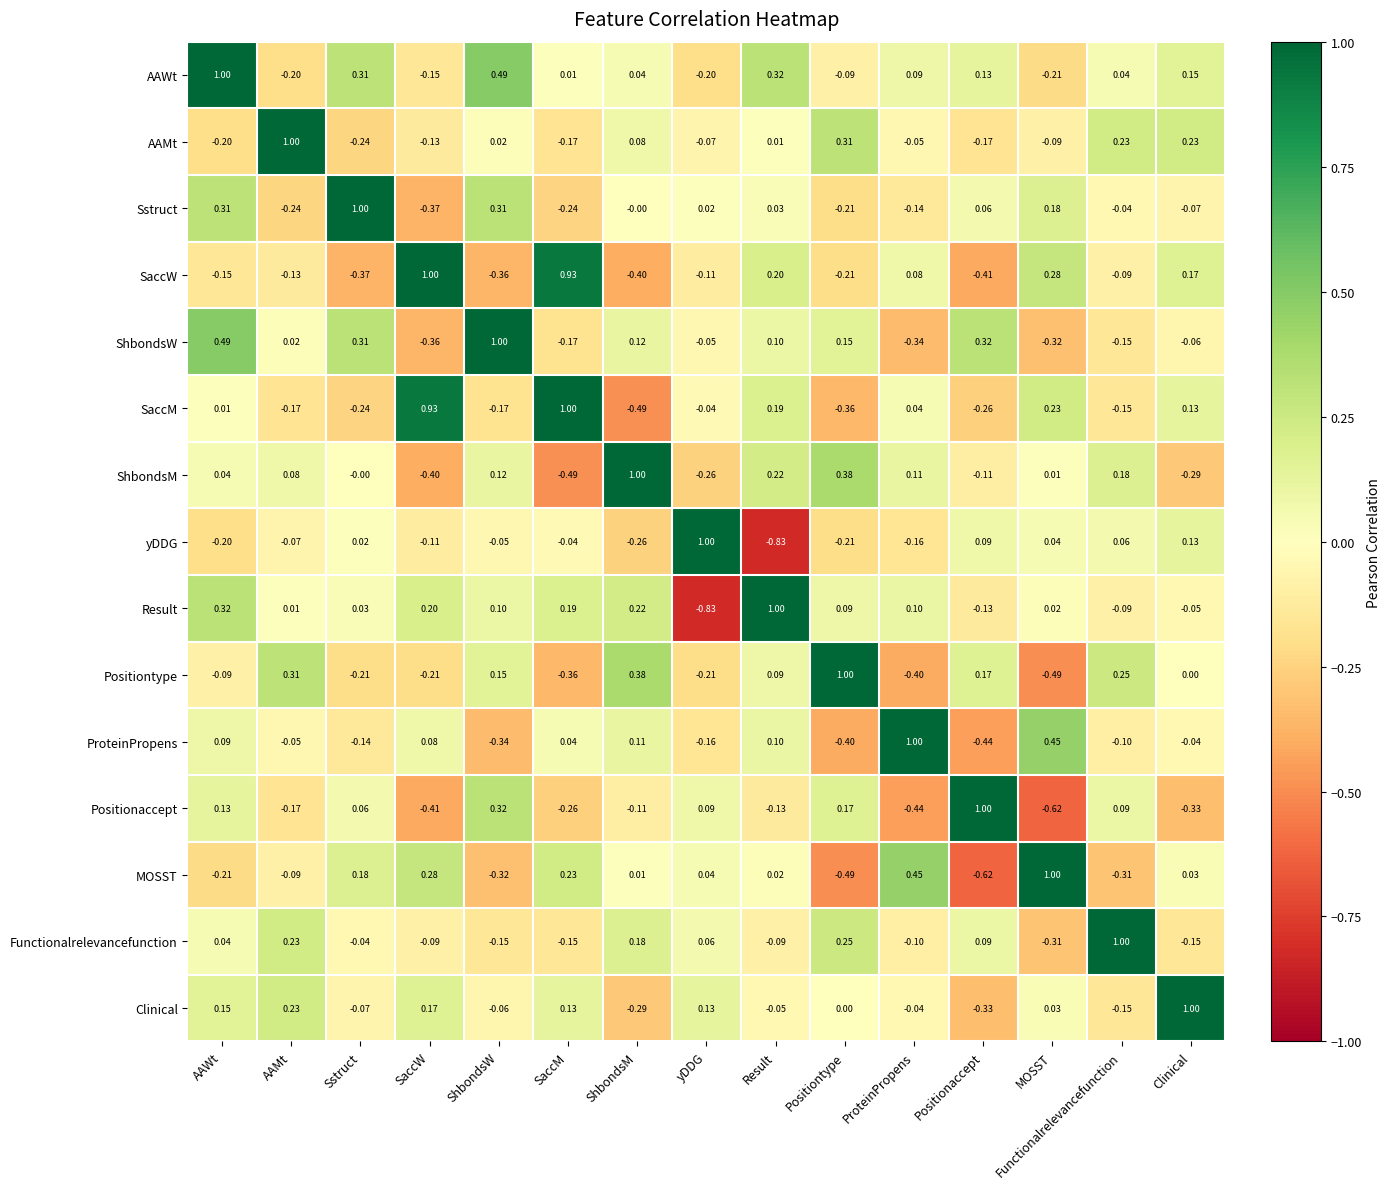

At which label does SaccW reach its peak?

SaccW